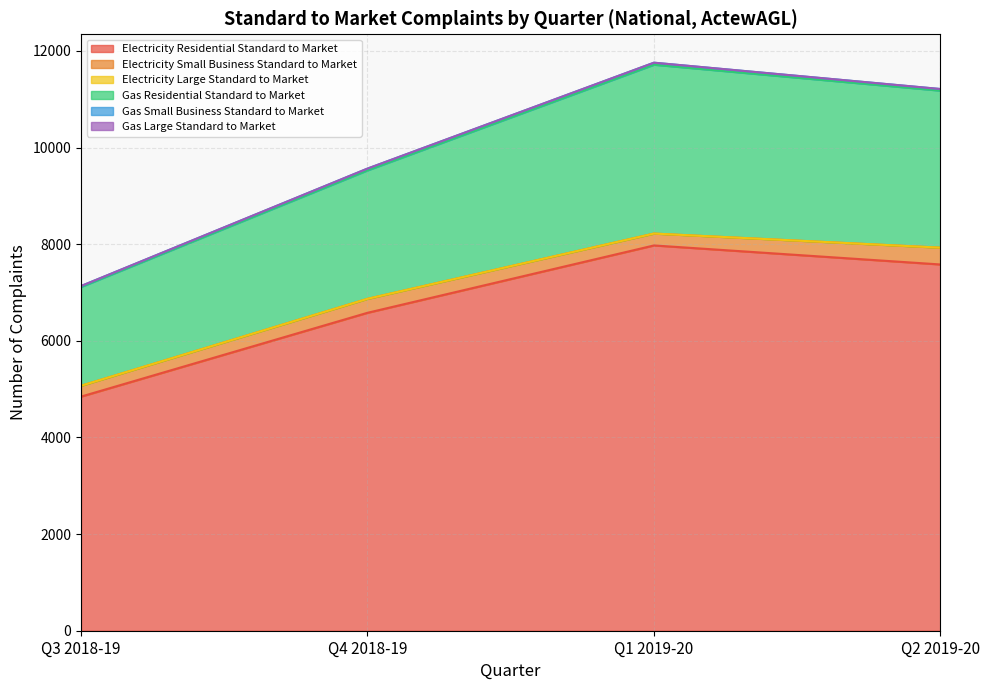

What is the sum of all Electricity Residential Standard to Market values?

26983